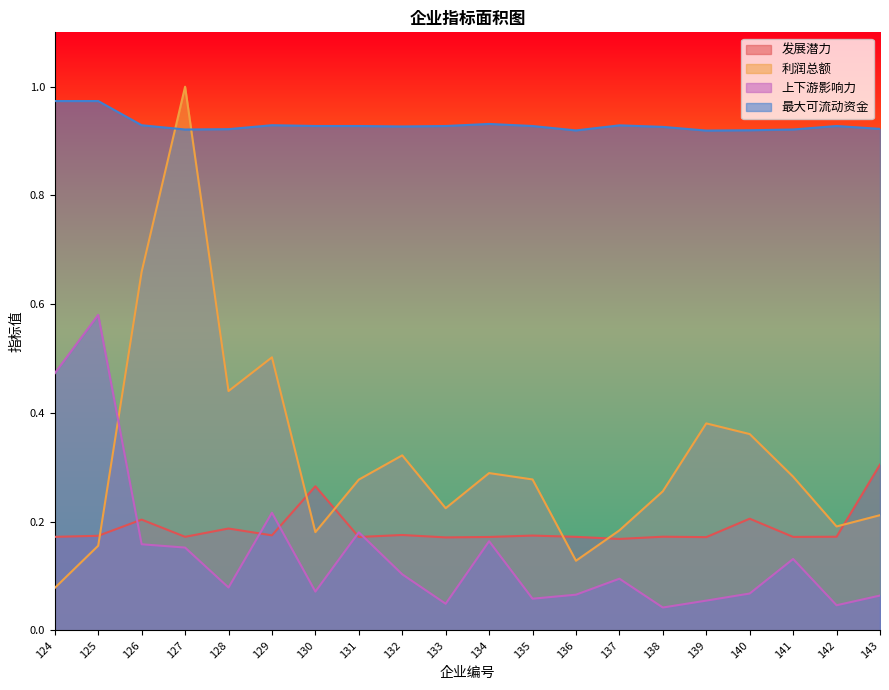

The 上下游影响力 series shows 0.1 at 133. True or false?

False